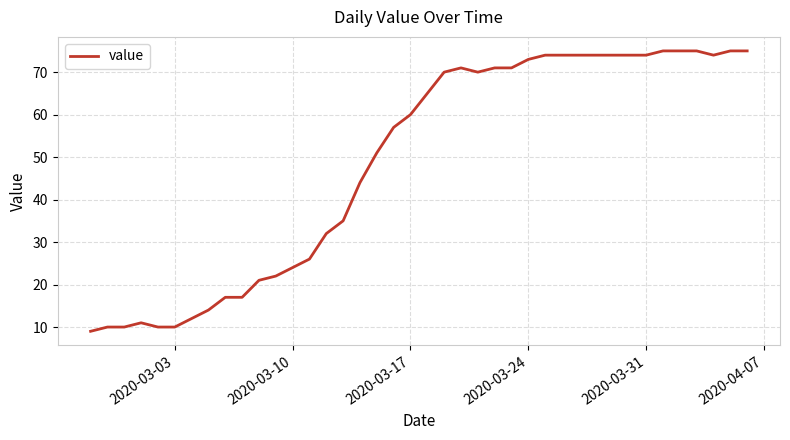

What is the minimum value shown in the chart?

9